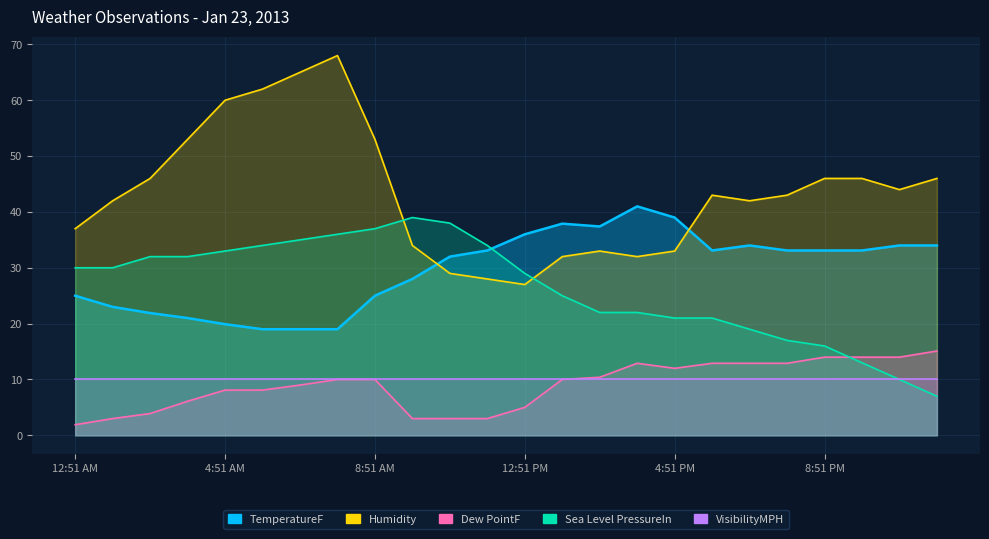

What is the difference between the Sea Level PressureIn values at 9:51 AM and 1:51 PM?

14.0